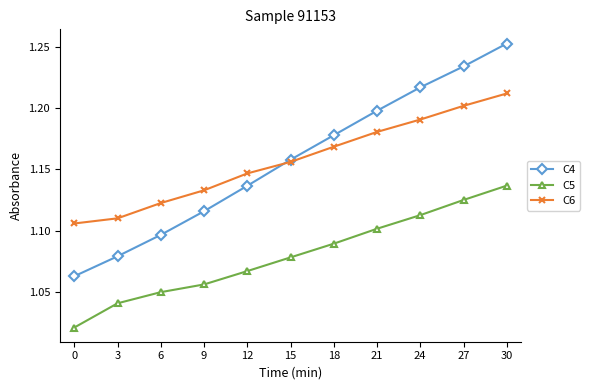

What is the total value across all series at 15?

3.4